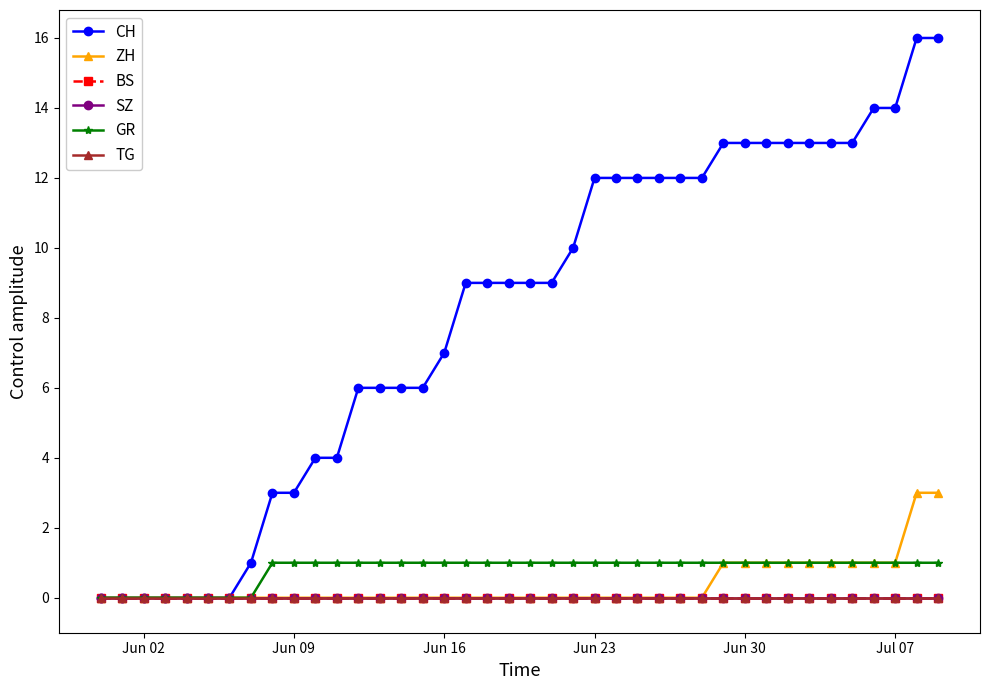

Is this an area chart (filled region under the line)?

No